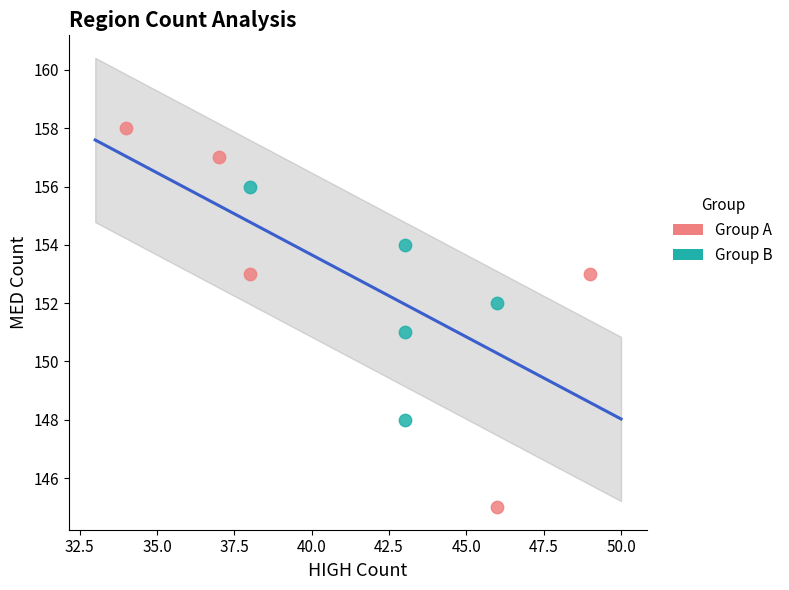

Which series reaches the maximum Y coordinate?

Group A